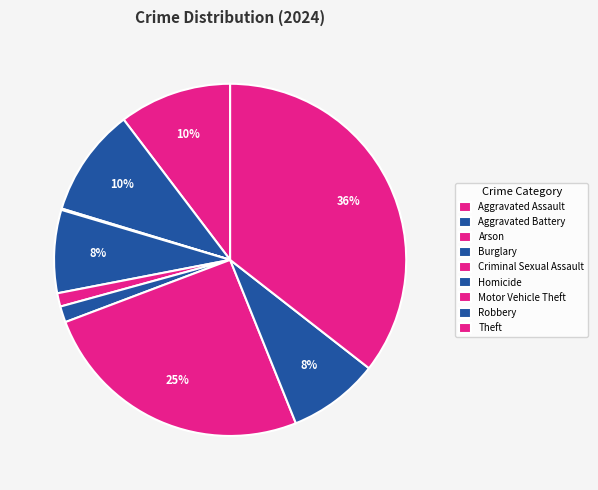

Which category has the biggest portion of the pie?

Theft